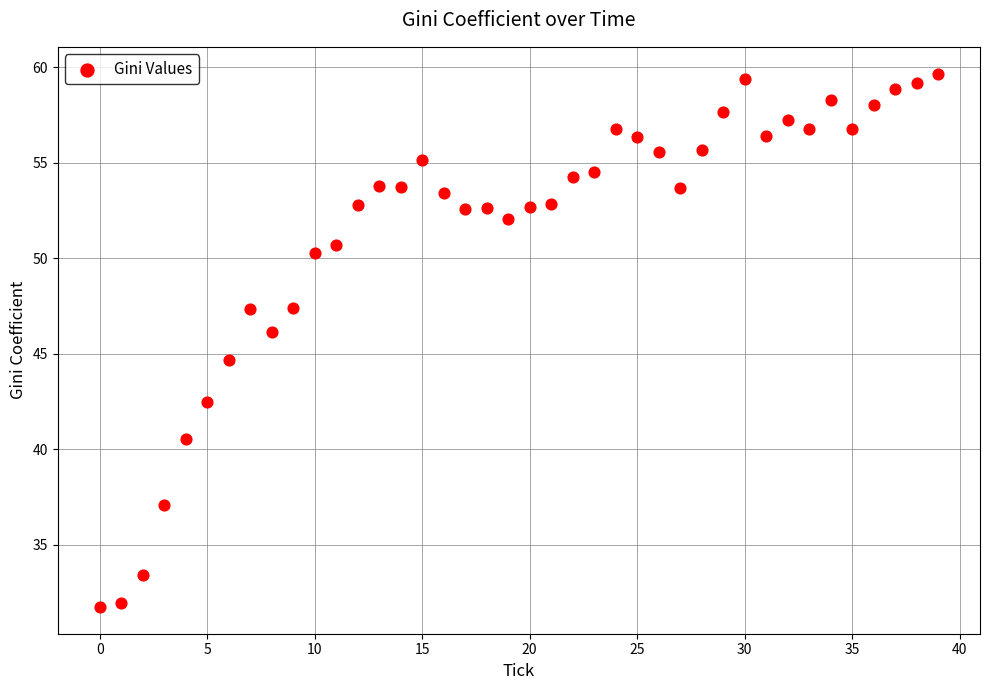

What is the range of Y values (max minus min)?

27.9